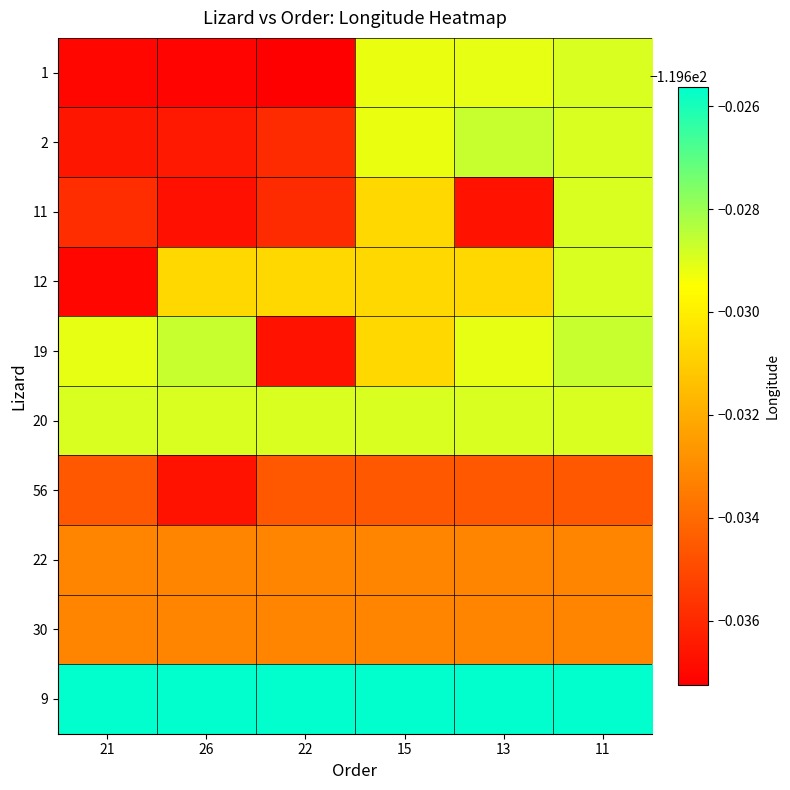

Reading left to right, what are all the values shown in this chart?

1: 21=-119.6	26=-119.6	22=-119.6	15=-119.6	13=-119.6	11=-119.6
2: 21=-119.6	26=-119.6	22=-119.6	15=-119.6	13=-119.6	11=-119.6
11: 21=-119.6	26=-119.6	22=-119.6	15=-119.6	13=-119.6	11=-119.6
12: 21=-119.6	26=-119.6	22=-119.6	15=-119.6	13=-119.6	11=-119.6
19: 21=-119.6	26=-119.6	22=-119.6	15=-119.6	13=-119.6	11=-119.6
20: 21=-119.6	26=-119.6	22=-119.6	15=-119.6	13=-119.6	11=-119.6
56: 21=-119.6	26=-119.6	22=-119.6	15=-119.6	13=-119.6	11=-119.6
22: 21=-119.6	26=-119.6	22=-119.6	15=-119.6	13=-119.6	11=-119.6
30: 21=-119.6	26=-119.6	22=-119.6	15=-119.6	13=-119.6	11=-119.6
9: 21=-119.6	26=-119.6	22=-119.6	15=-119.6	13=-119.6	11=-119.6